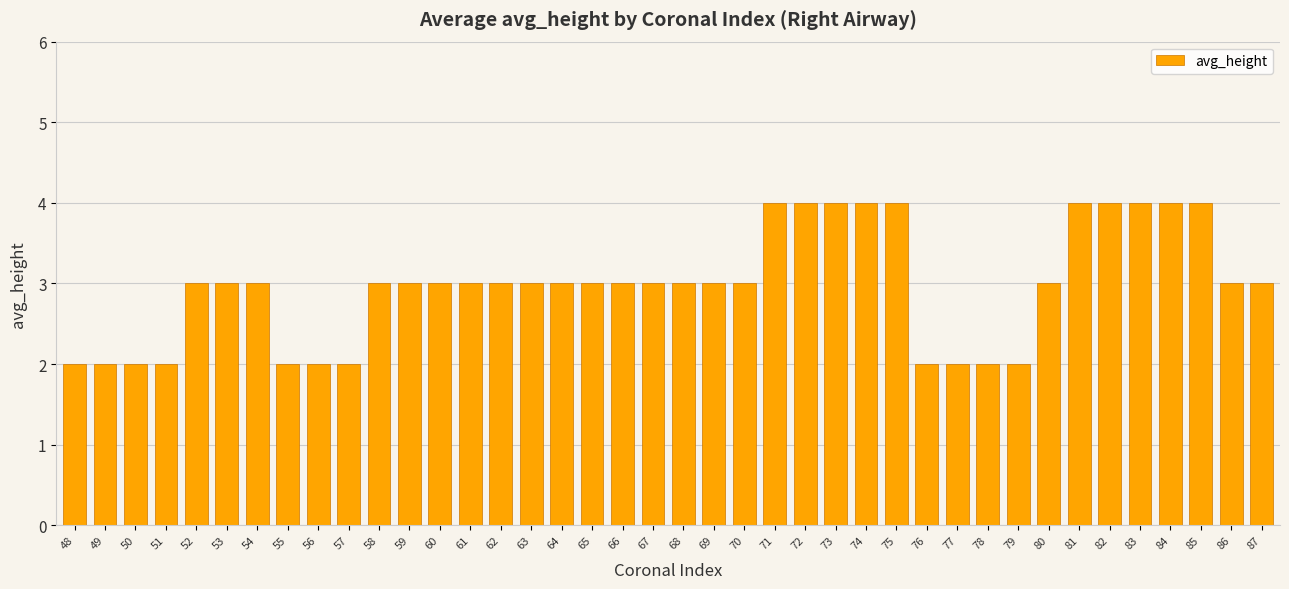

Reading left to right, extract all data points from this chart.

2	2	2	2	3	3	3	2	2	2	3	3	3	3	3	3	3	3	3	3	3	3	3	4	4	4	4	4	2	2	2	2	3	4	4	4	4	4	3	3